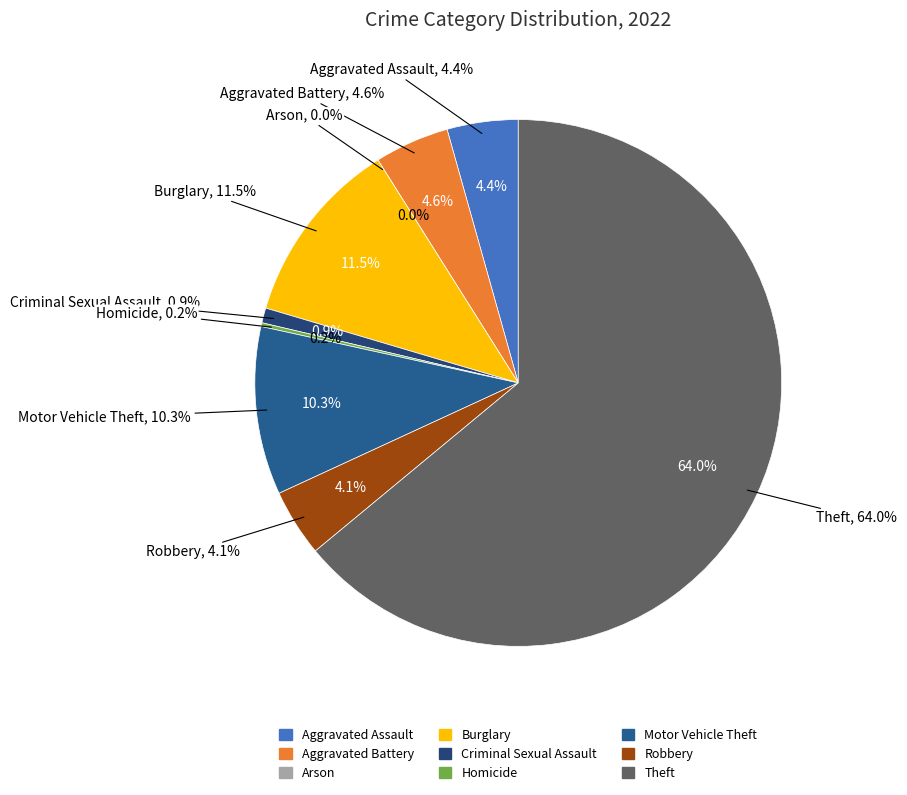

To the nearest percent, what is the combined percentage of Theft and Aggravated Assault?

68%